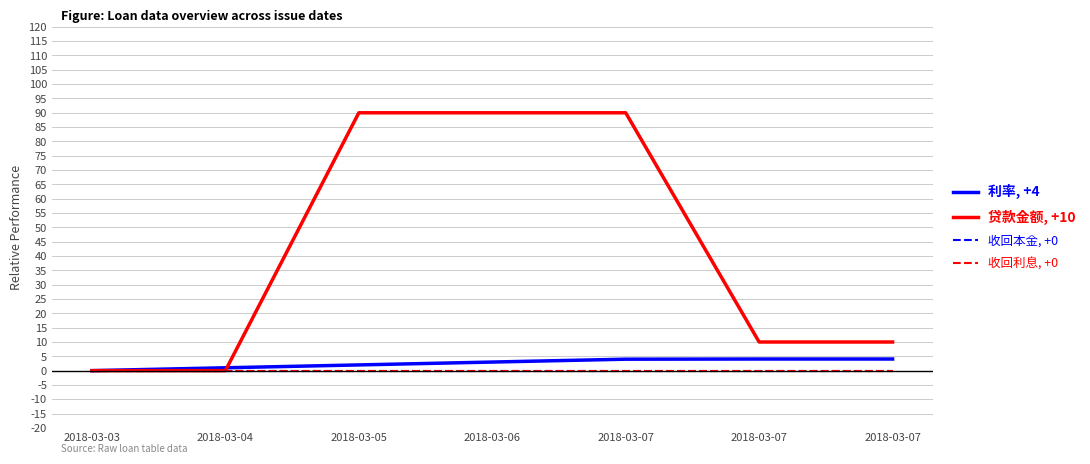

Reading left to right, what are all the values shown in this chart?

利率, +4: 0.0	1.0	2.0	3.0	4.0	4.1	4.1
贷款金额, +10: 0.0	0.0	90.0	90.0	90.0	10.0	10.0
收回本金, +0: 0.0	0.0	0.0	0.0	0.0	0.0	0.0
收回利息, +0: 0.0	0.0	0.0	0.0	0.0	0.0	0.0